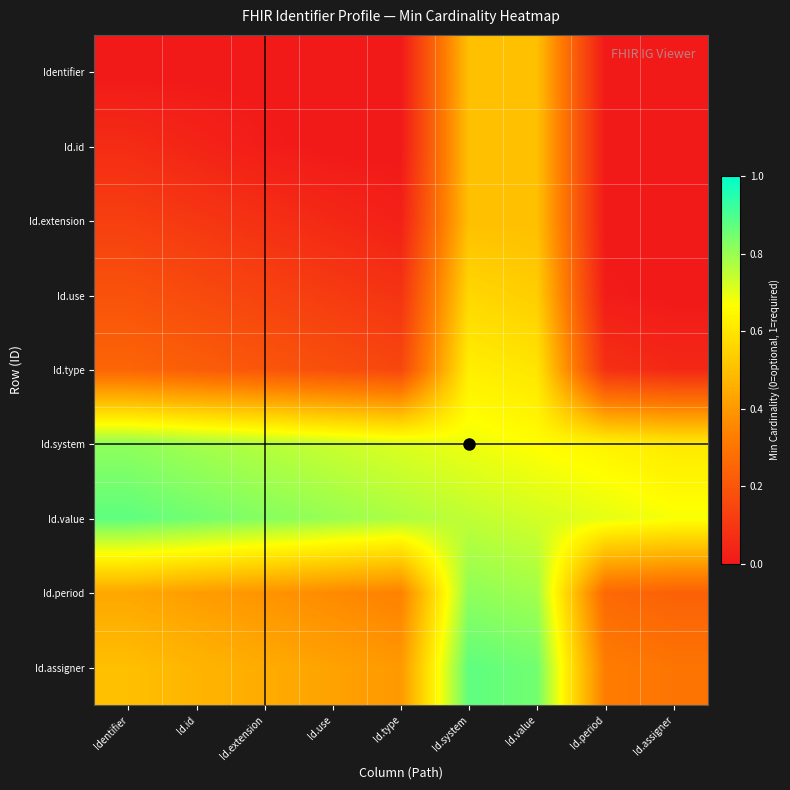

How many series are shown in this chart?

9